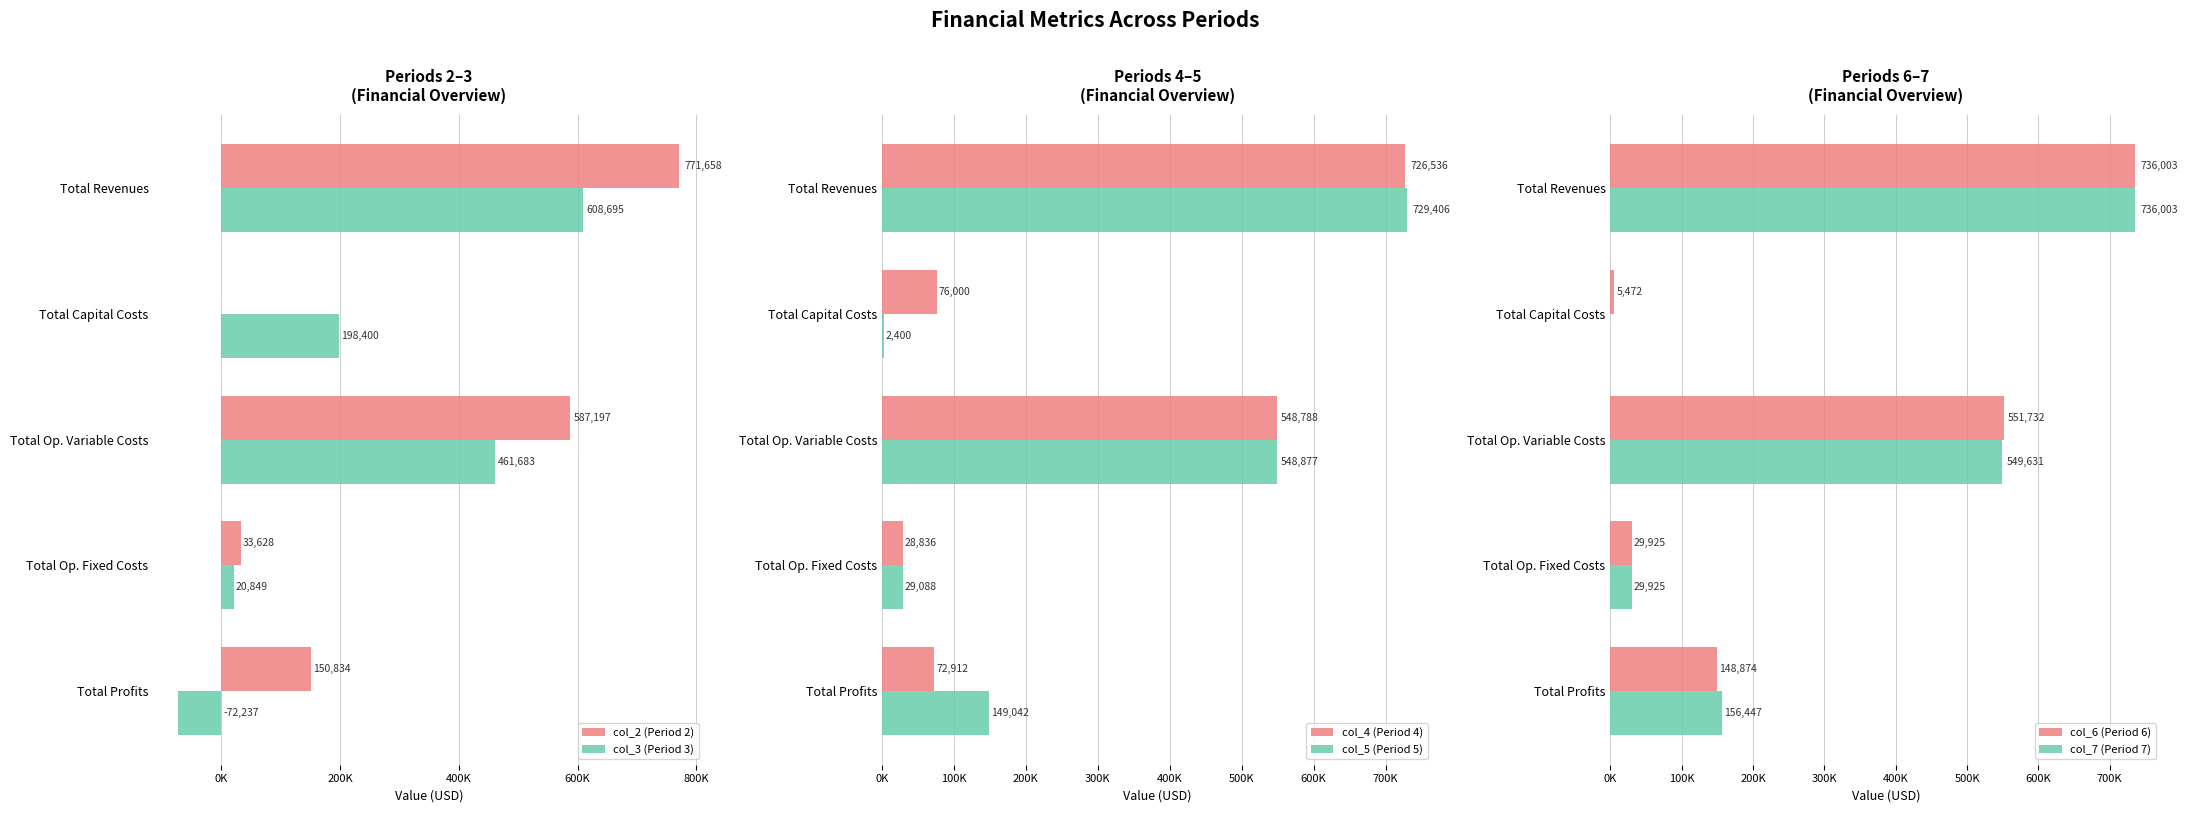

Rank the series by their maximum value, from lowest to highest.

col_3 (Period 3), col_4 (Period 4), col_5 (Period 5), col_7 (Period 7), col_6 (Period 6), col_2 (Period 2)